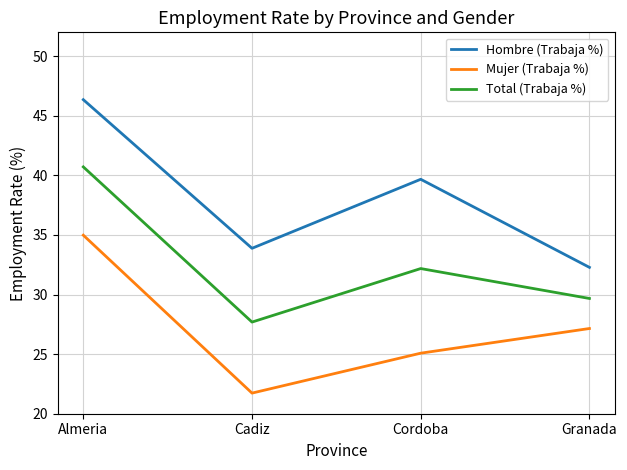

How many values in the Hombre (Trabaja %) series are below 39?

2